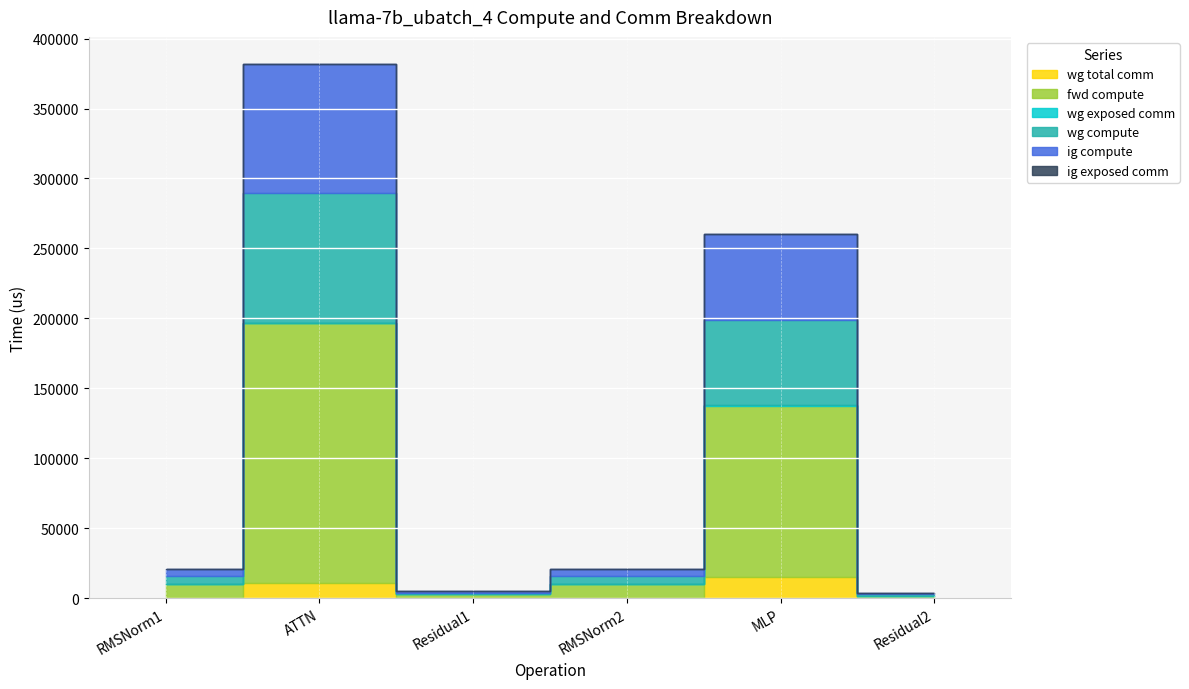

What is the value of the fwd compute point at the 6th from the left?

1334.4